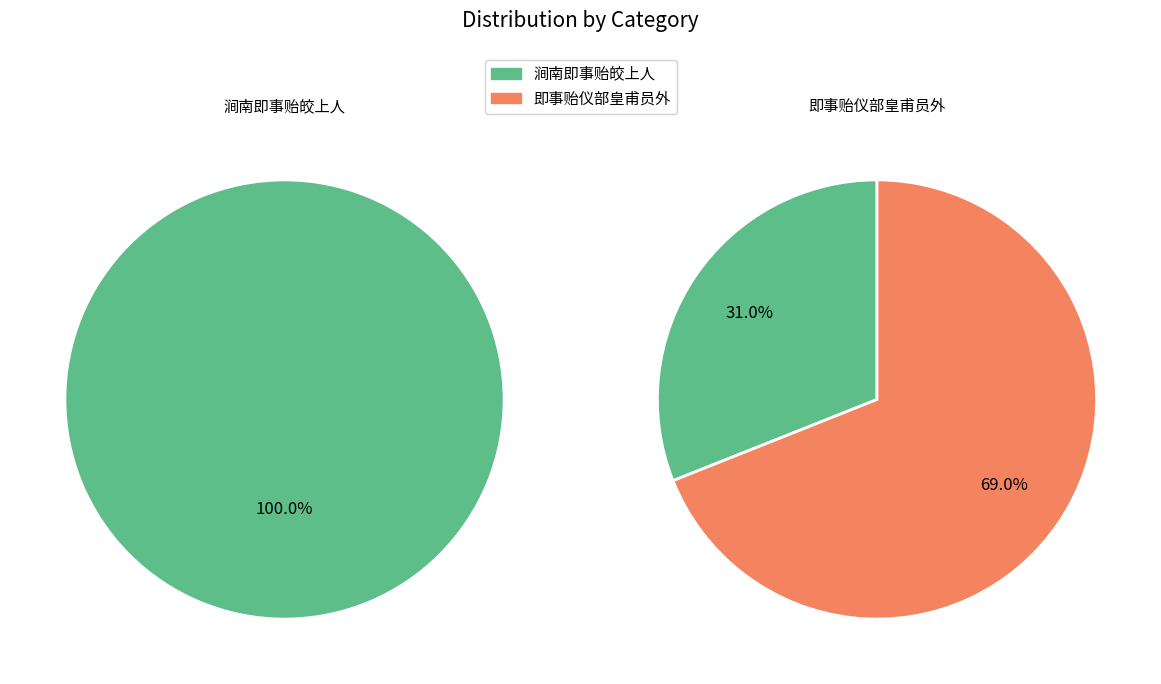

How many segments does this pie chart have?

2